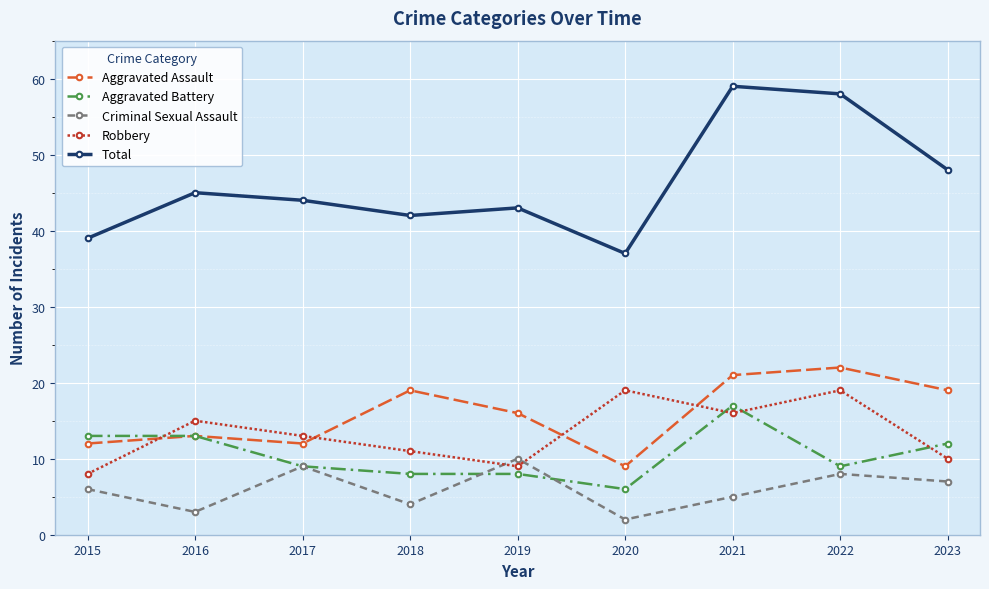

Where is the first local minimum for Robbery?

2019